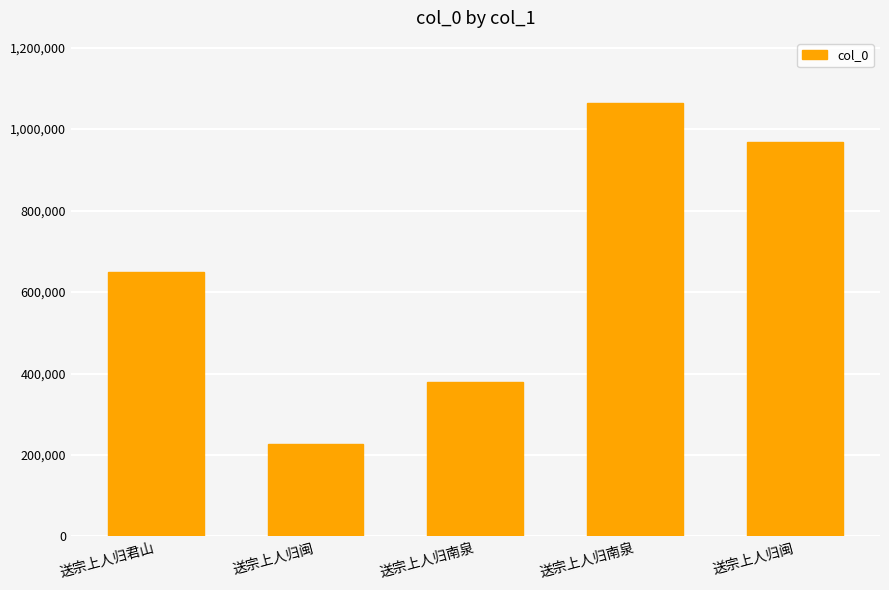

Count the number of categories in the chart.

5